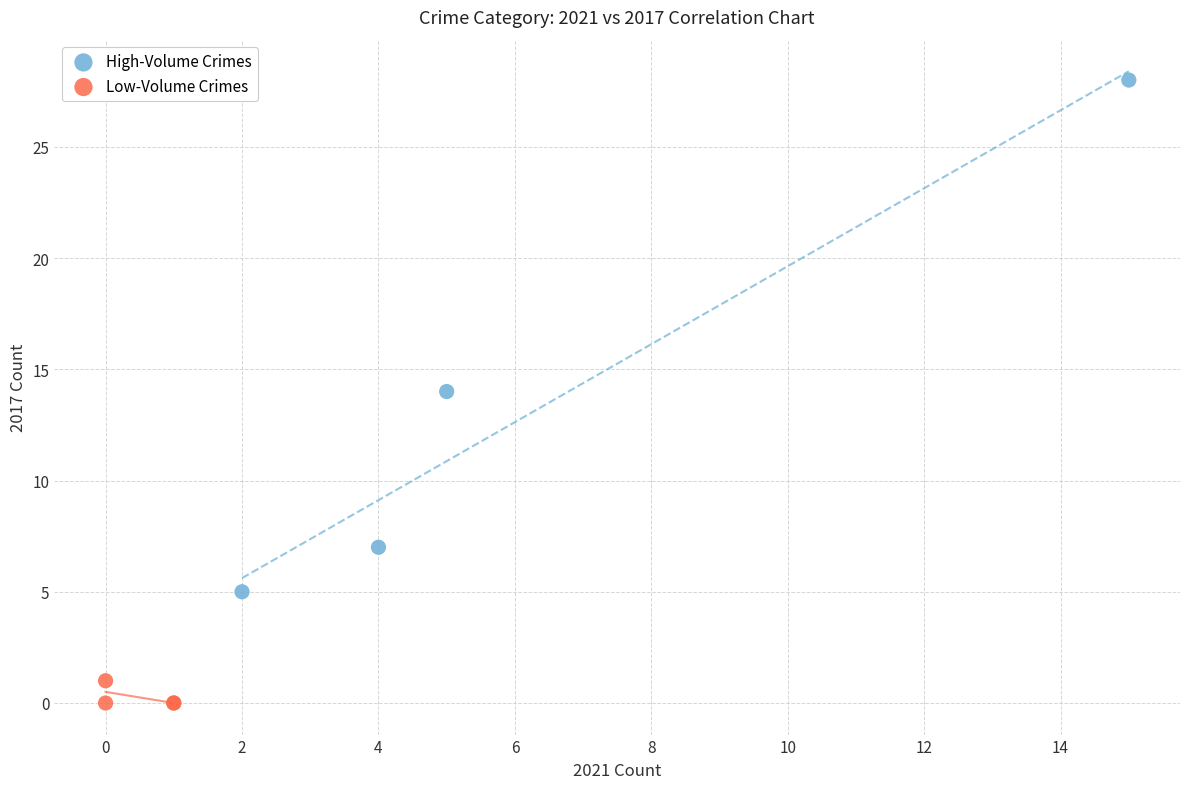

Which series has the largest Y range (max minus min)?

High-Volume Crimes